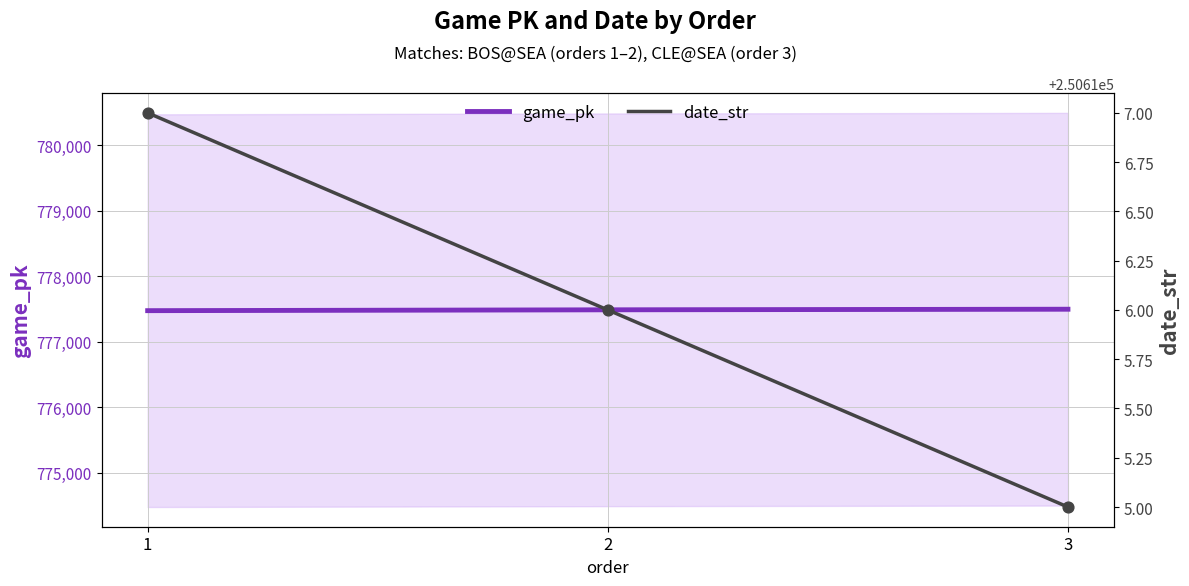

What are all the series names shown in the legend?

game_pk, date_str